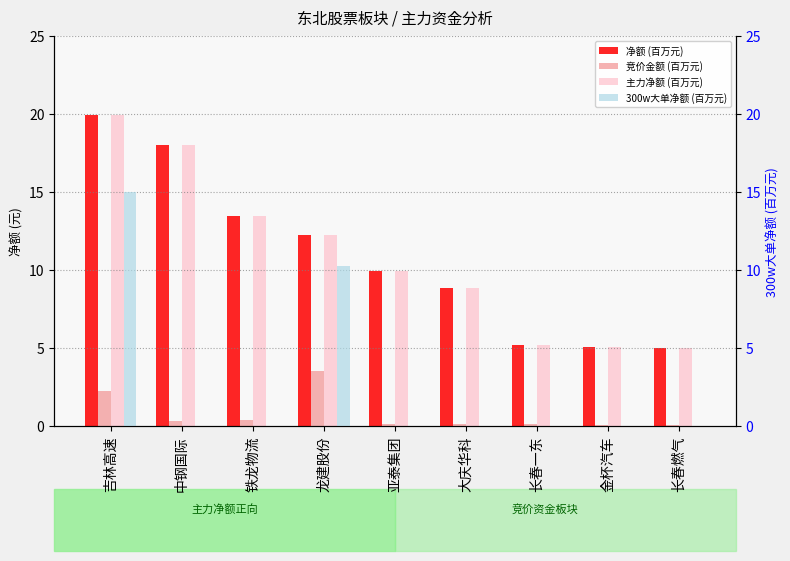

What position from the right is 龙建股份?

6